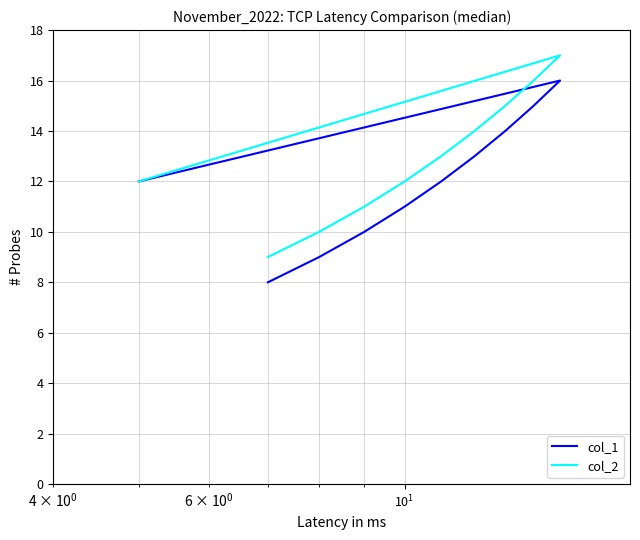

List the series in order of their overall mean, lowest first.

col_1, col_2